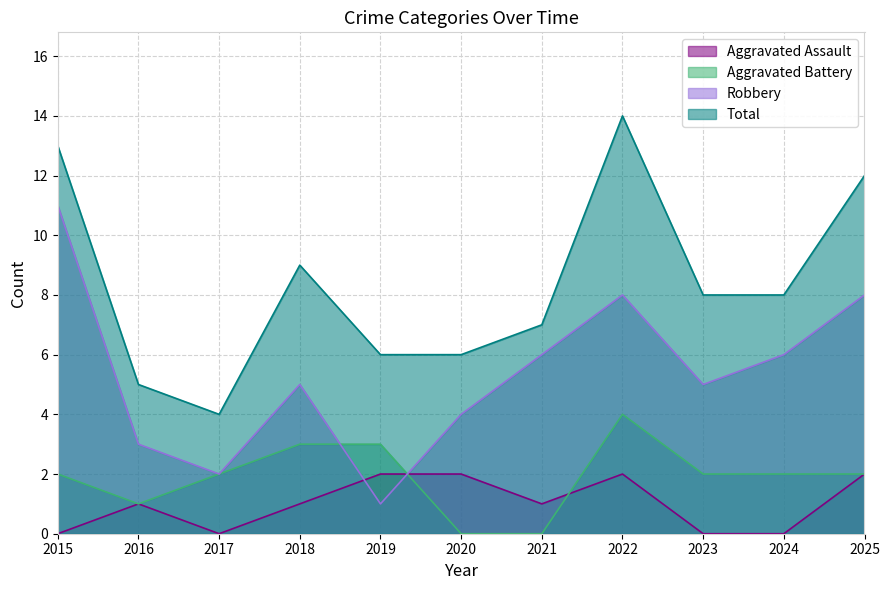

At 2019, list the series in order from largest to smallest.

Total, Aggravated Battery, Aggravated Assault, Robbery